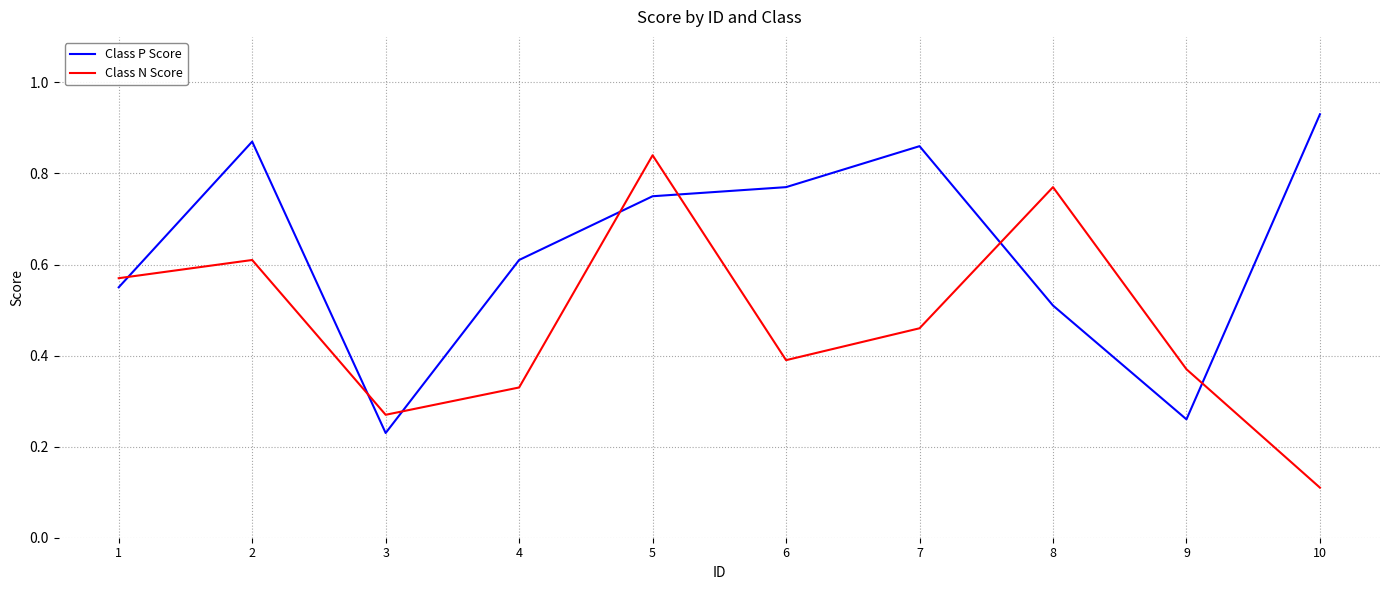

Rank the series at 4 from highest to lowest value.

Class P Score, Class N Score